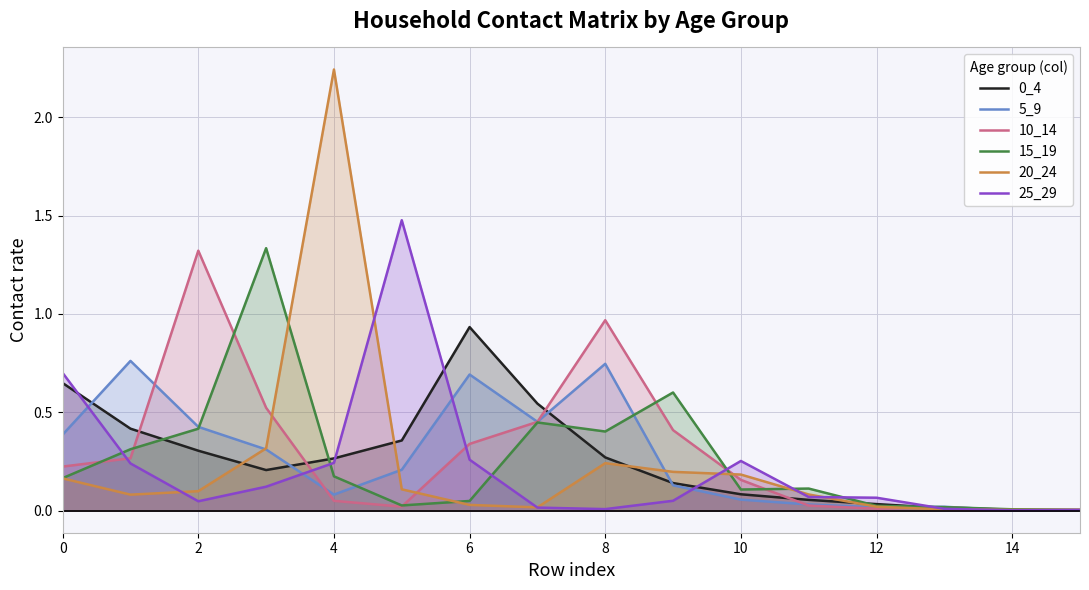

Count the number of categories in the chart.

16